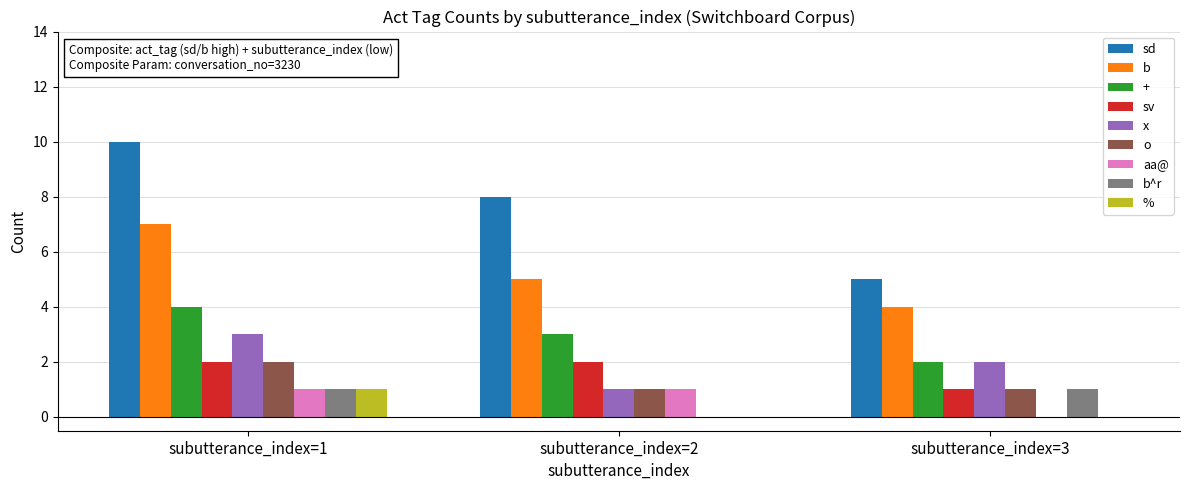

Does the chart contain stacked bars?

No